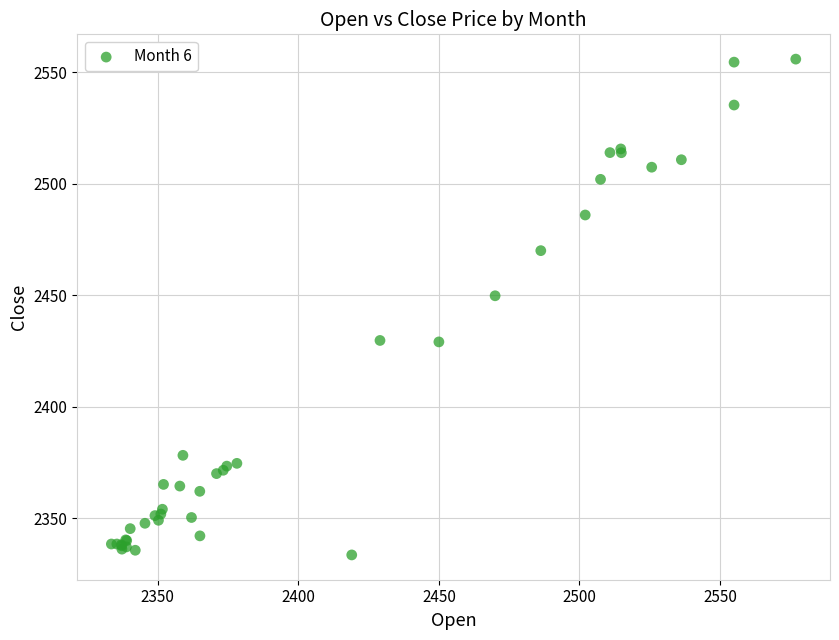

What Y value in the scatter plot is closest to 2444?

2449.8